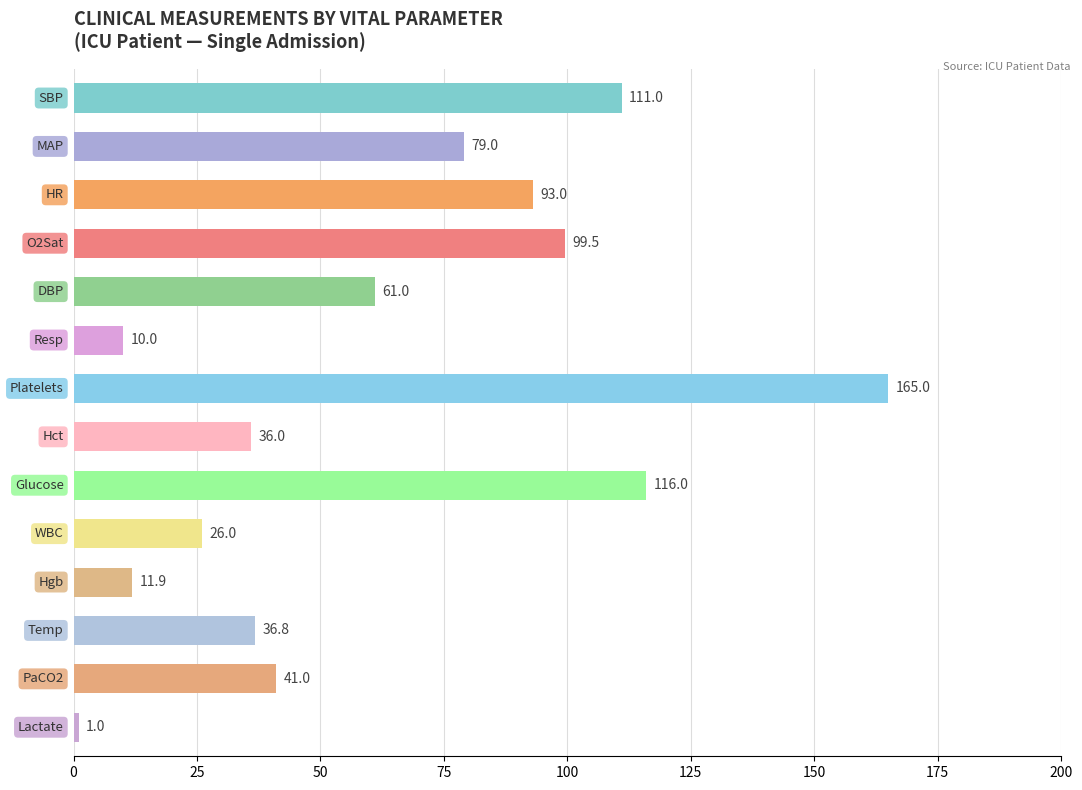

What is the minimum value shown in the chart?

1.0